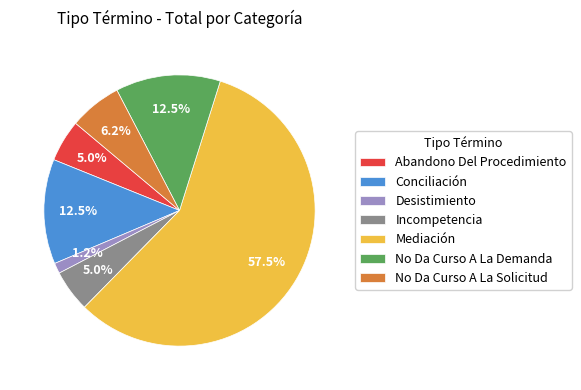

Approximately how many times larger is the value at Incompetencia compared to Mediación?

0.1